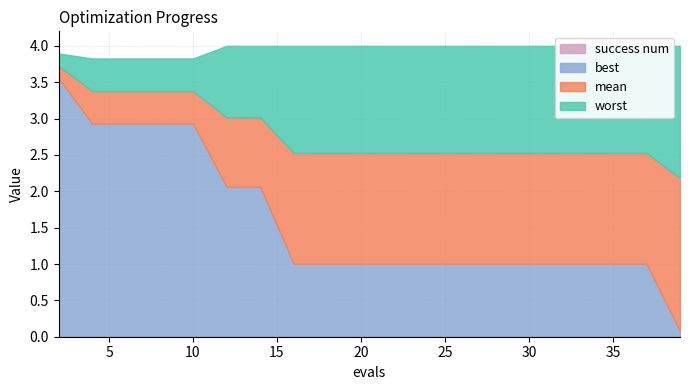

List the series in order of their overall mean, highest first.

worst, mean, best, success num